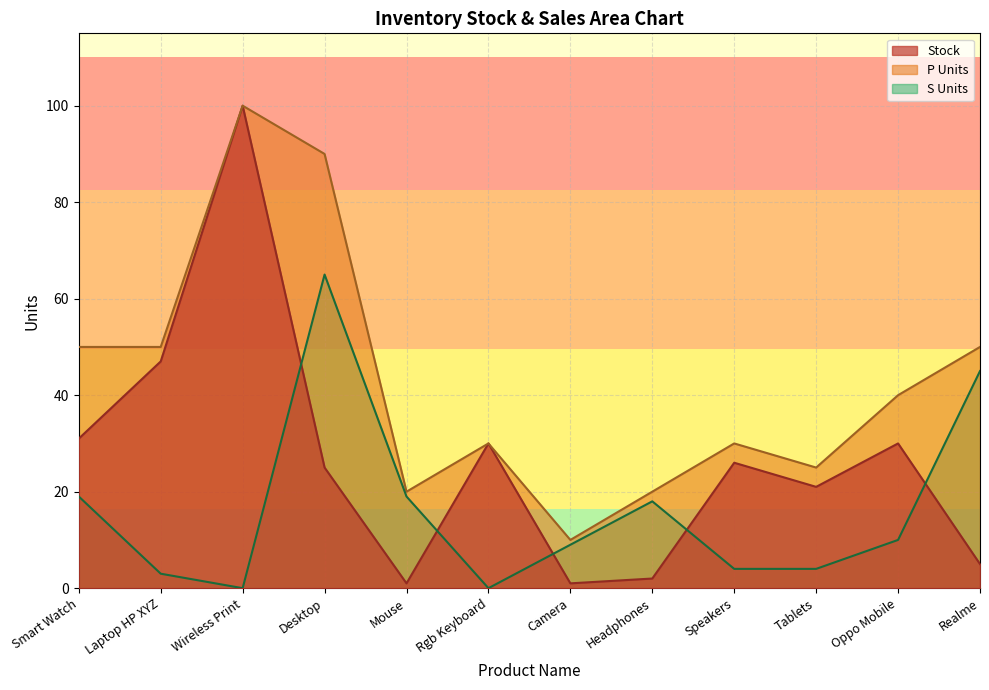

At how many categories does at least one series exceed 35?

6